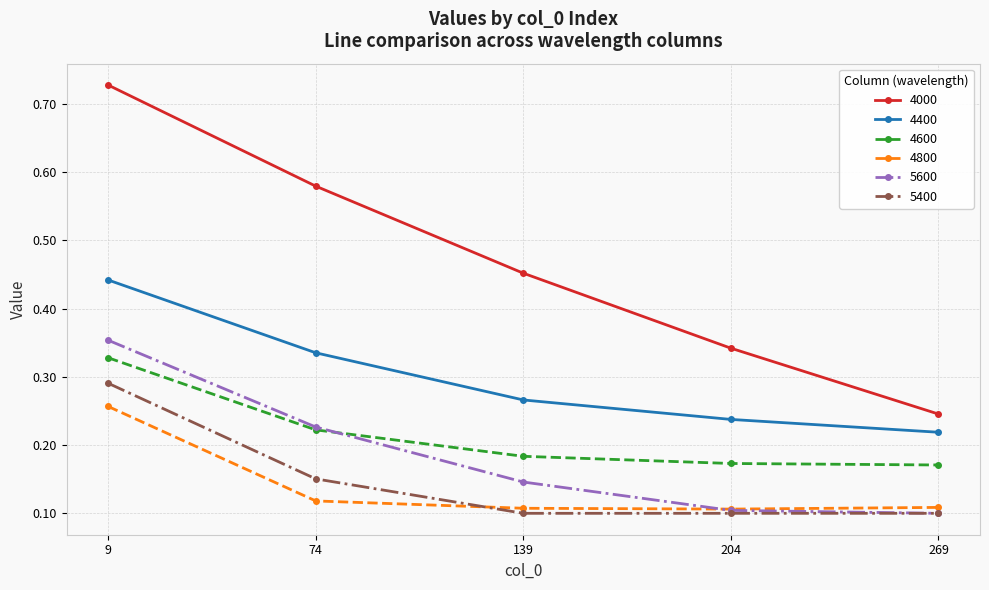

Is the value of 4600 at 269 greater than the value of 5600 at 269?

Yes